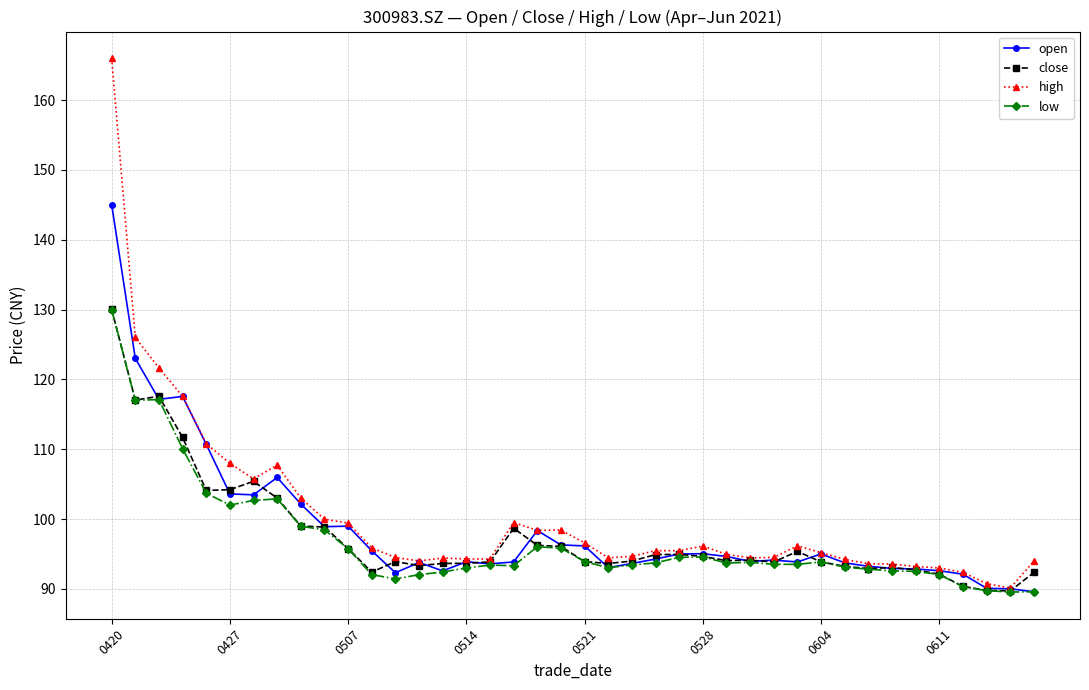

What is the highest value of the close series?

130.1